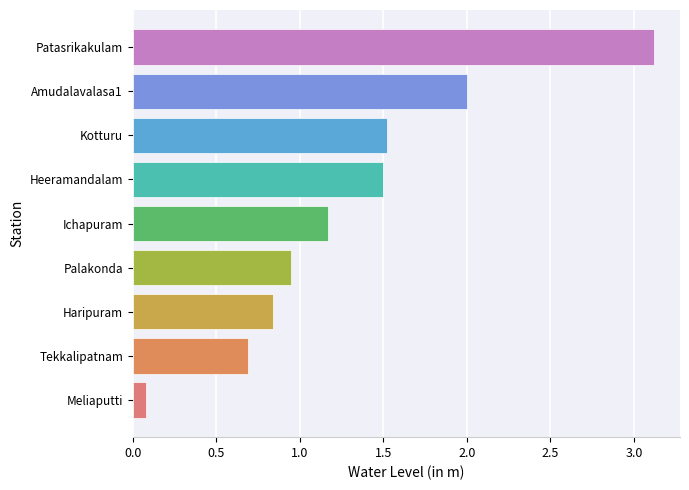

Count the number of categories in the chart.

9